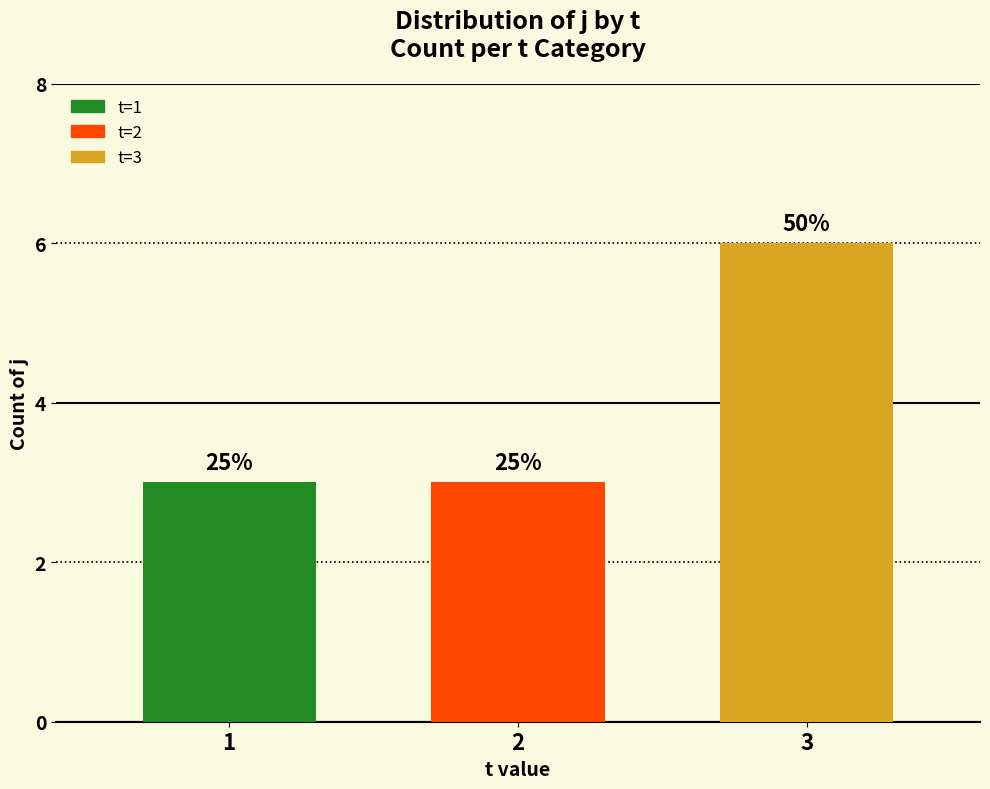

How many bars are there in total?

3